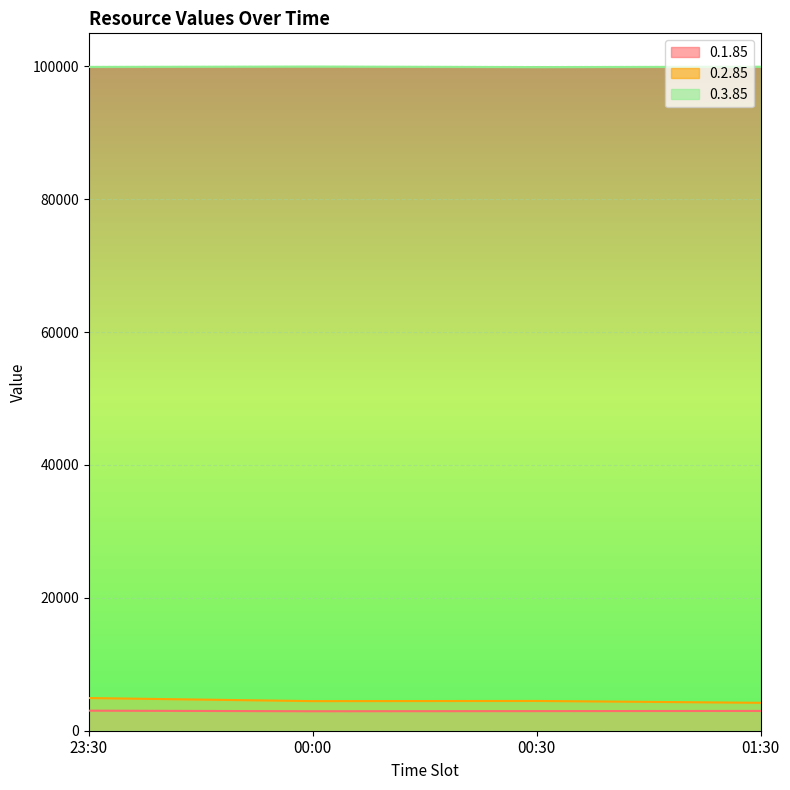

At which category does 0.2.85 reach its first local valley?

00:00